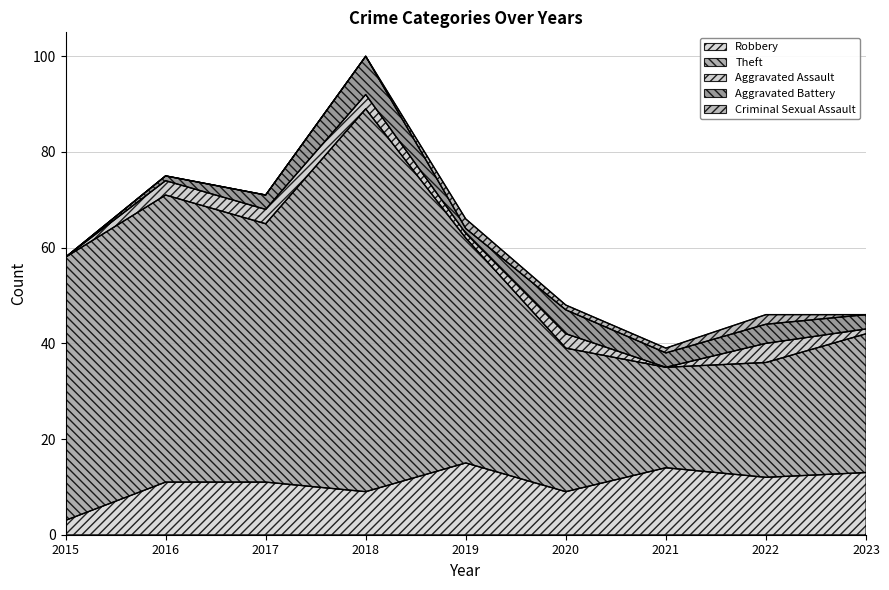

True or false: Theft and Aggravated Assault intersect in this chart.

False